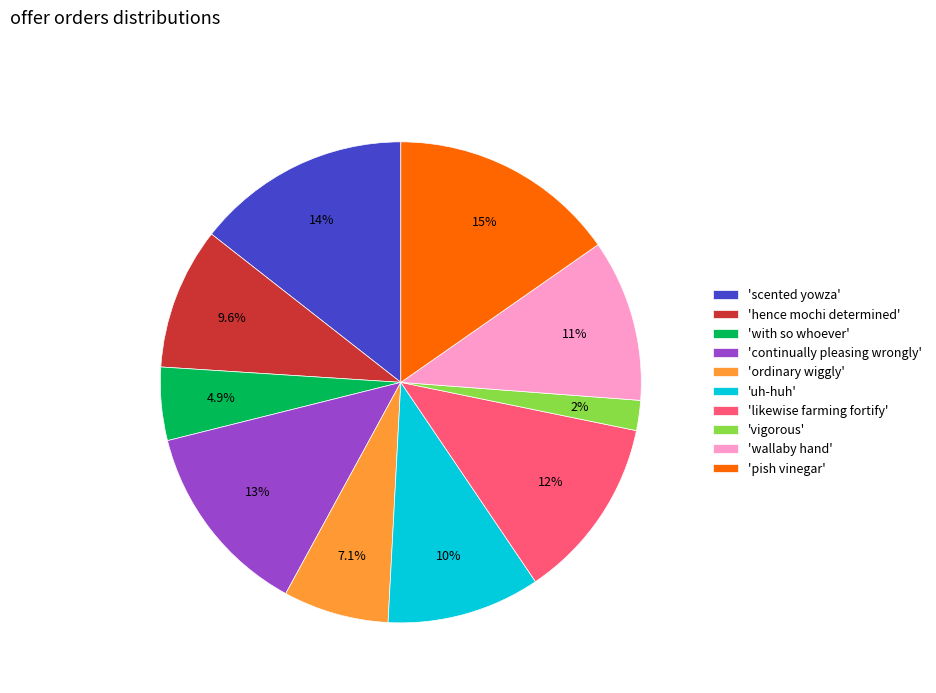

Combined, what portion of the pie is 'ordinary wiggly' and 'pish vinegar'?

22.4%